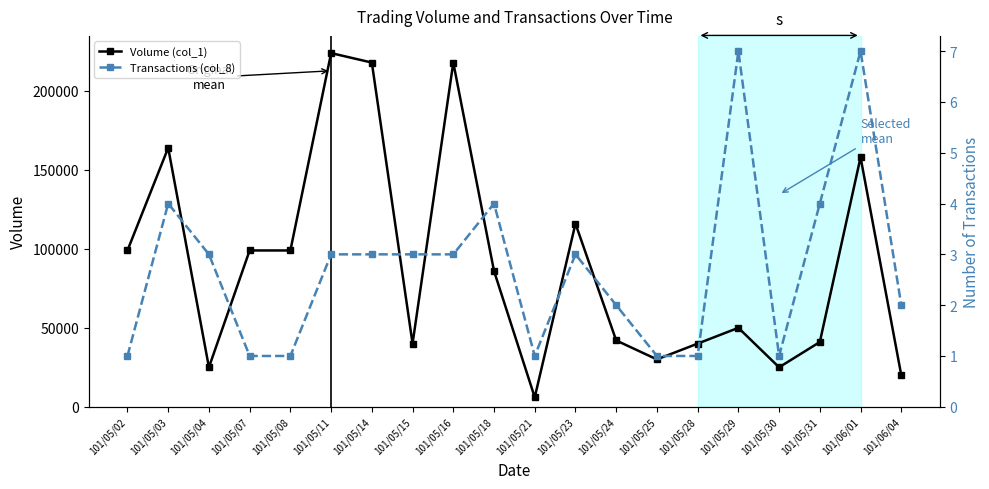

List the series in order of their overall mean, lowest first.

Transactions (col_8), Volume (col_1)